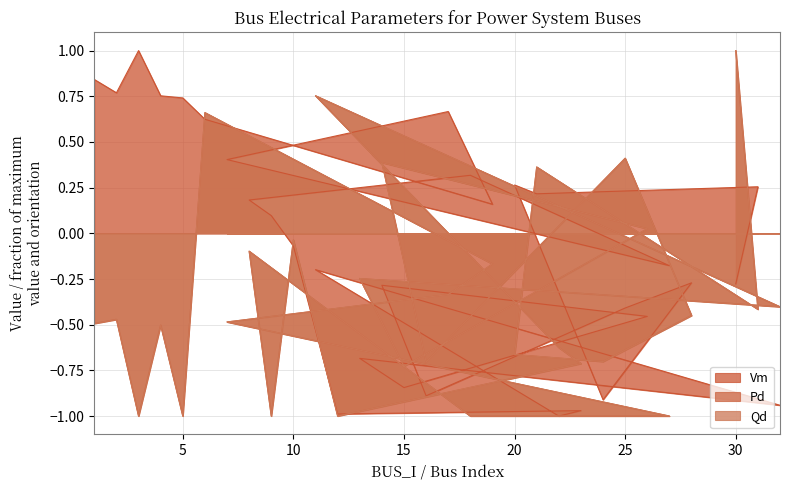

Rank the categories by Vm value from highest to lowest.

3, 1, 2, 4, 5, 17, 6, 7, 18, 20, 31, 21, 8, 19, 9, 10, 27, 11, 28, 30, 14, 25, 26, 13, 15, 16, 24, 32, 23, 12, 22